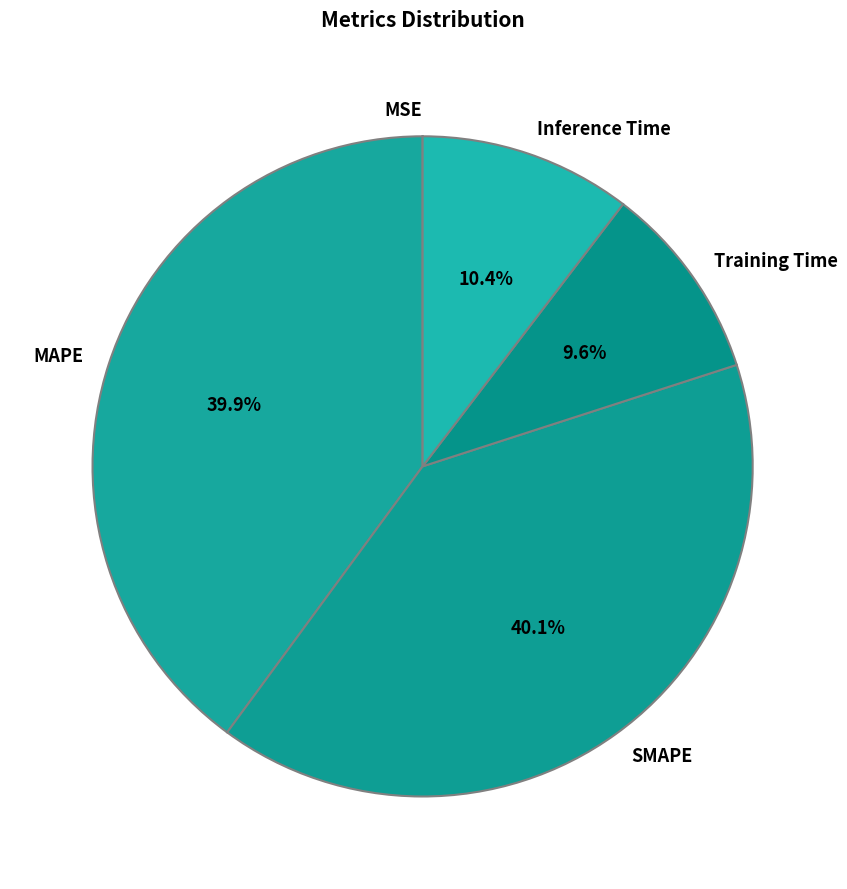

Is there any slice that represents more than half of the pie?

No